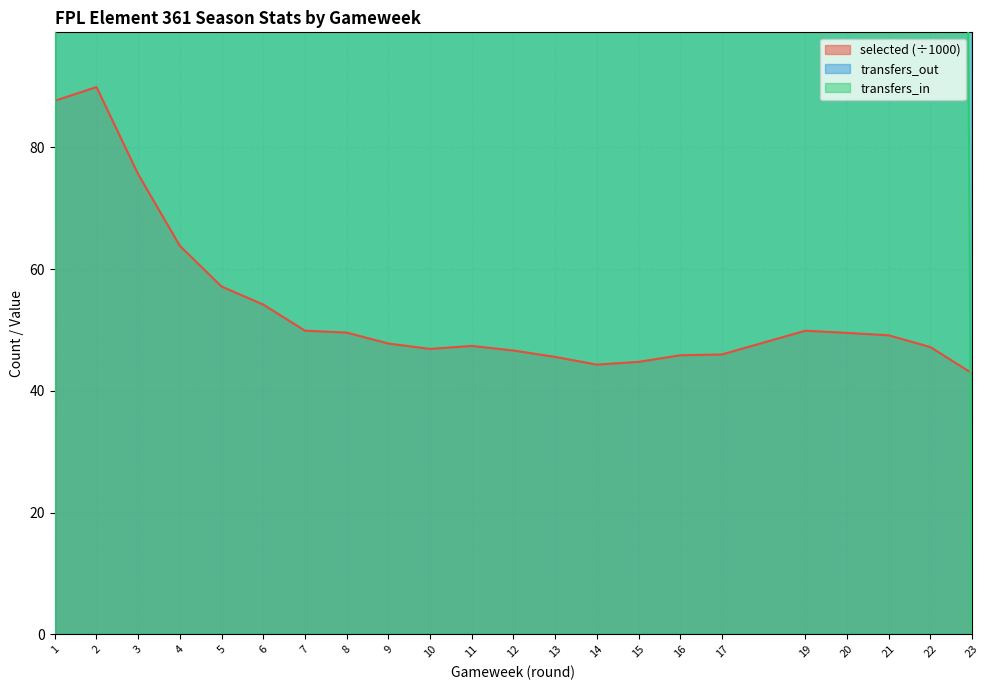

After their last crossing, which series has the higher values: transfers_out or transfers_in?

transfers_out